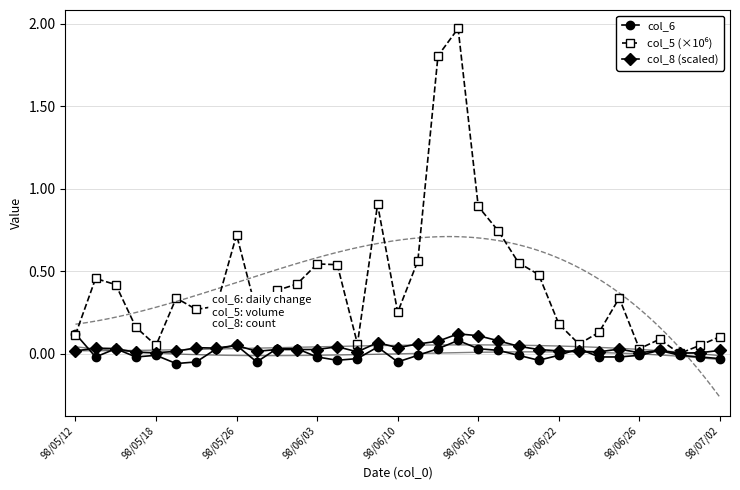

True or false: col_6 has more than 2 points higher than both neighbors.

True